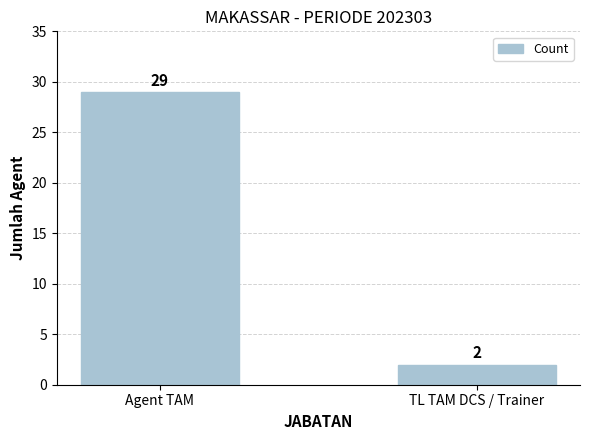

How many bars are there in total?

2